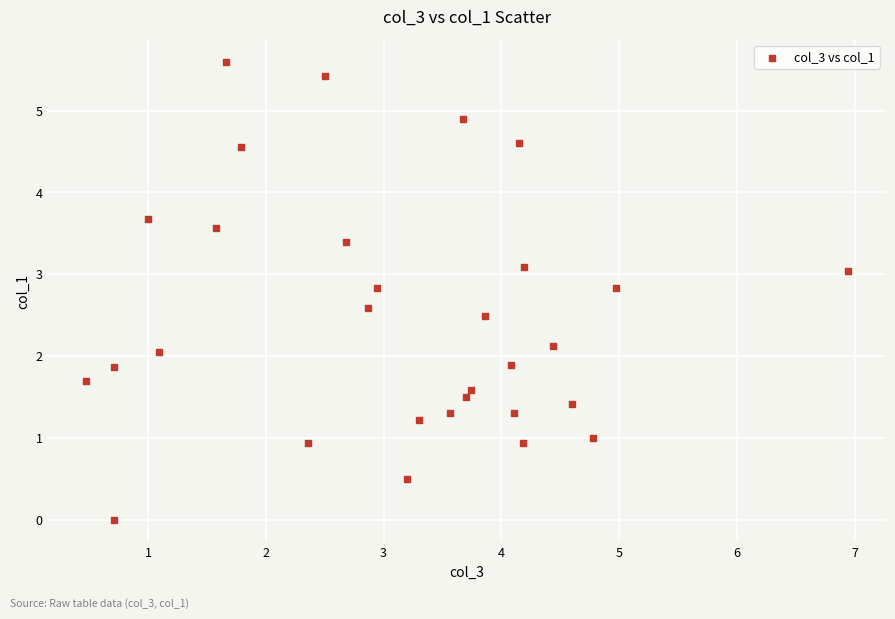

What is the range of X values (max minus min)?

6.5